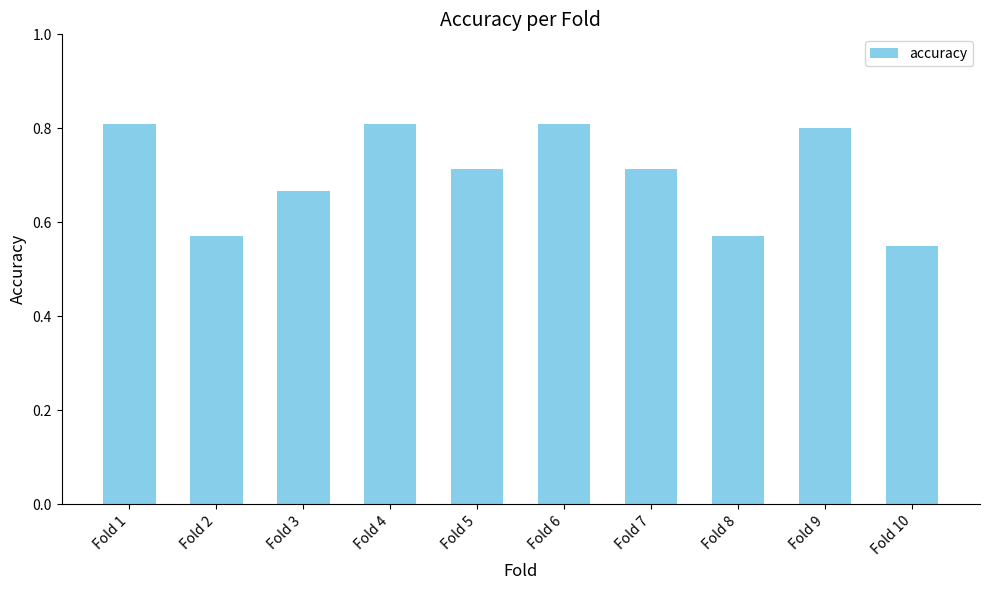

The value at Fold 9 is 1.4. True or false?

False